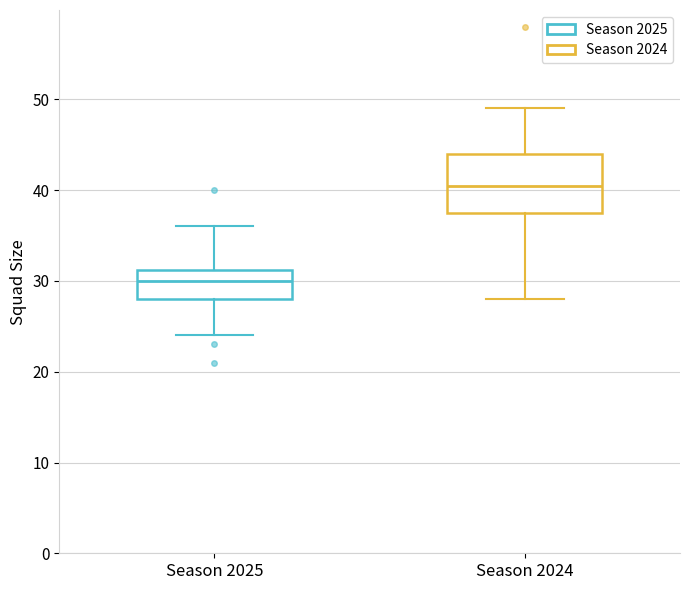

Reading left to right, transcribe this box plot: for each box, give where its median line is, the range the box spans, and where its two whiskers end, as read against the y-axis. The values are not printed on the chart, so give them approximately, as read against the axis.

Season 2025: median 30, box 28 to 31, whiskers 24 to 36
Season 2024: median 41, box 38 to 44, whiskers 28 to 49